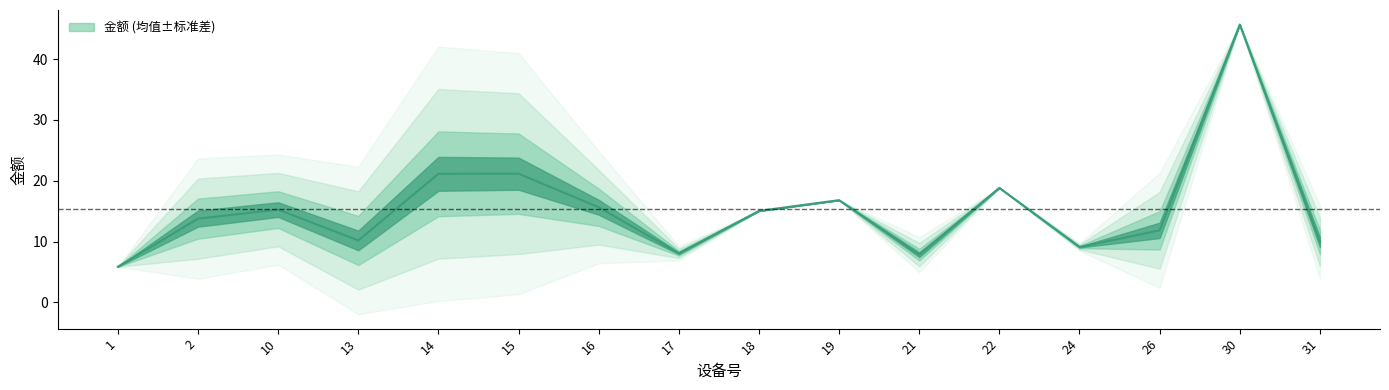

Where is the first local maximum?

10